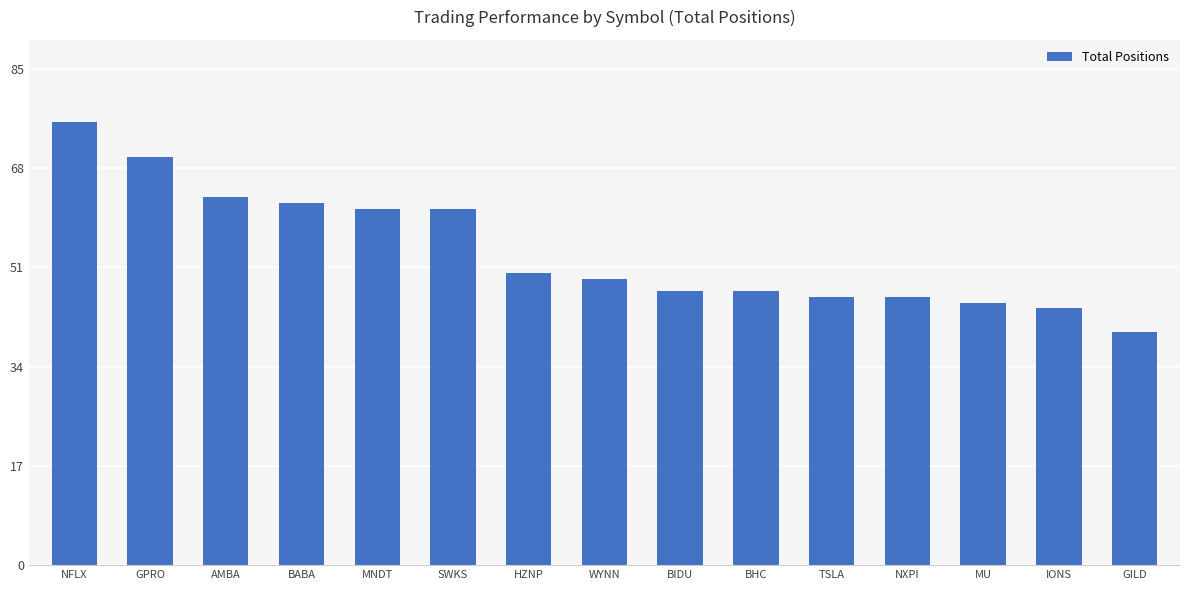

What is the ratio of the value at WYNN to the value at AMBA?

0.8